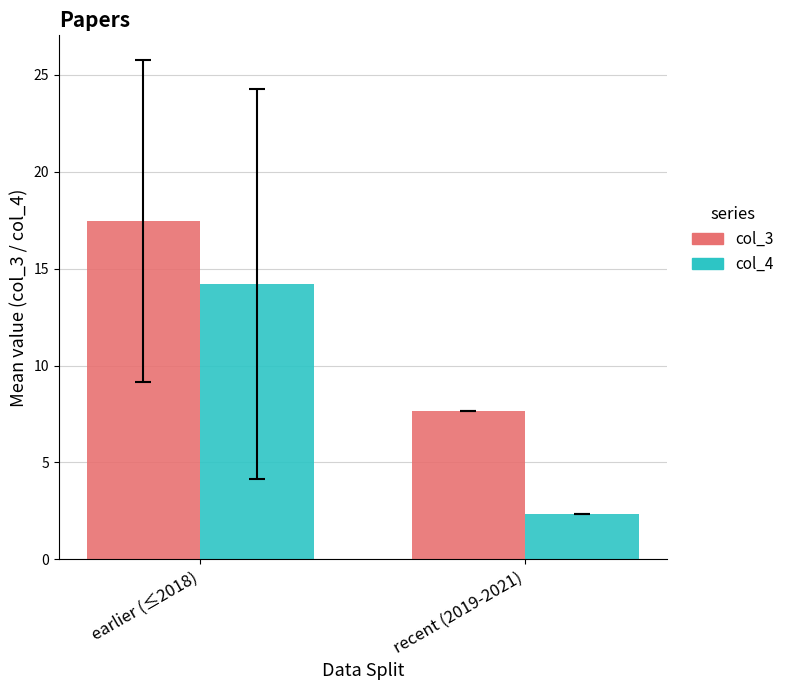

Read the col_3 value at earlier (≤2018).

17.5